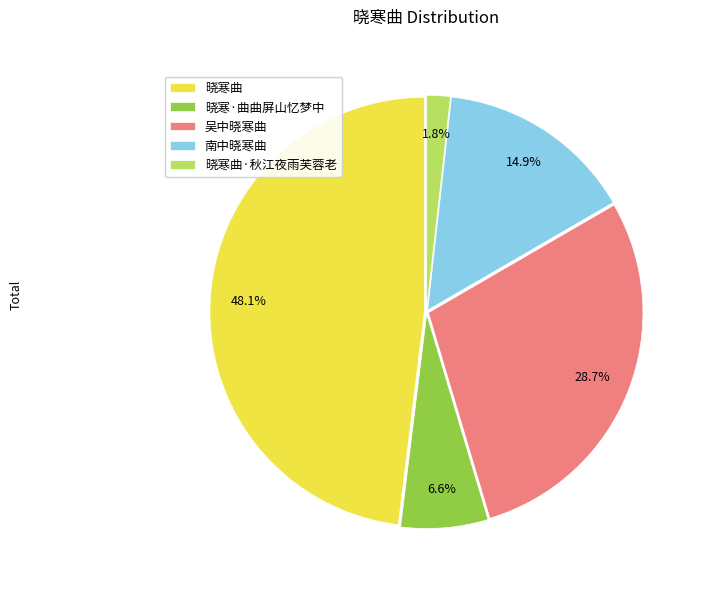

What is the ratio of the value at 晓寒曲 to the value at 南中晓寒曲?

3.2